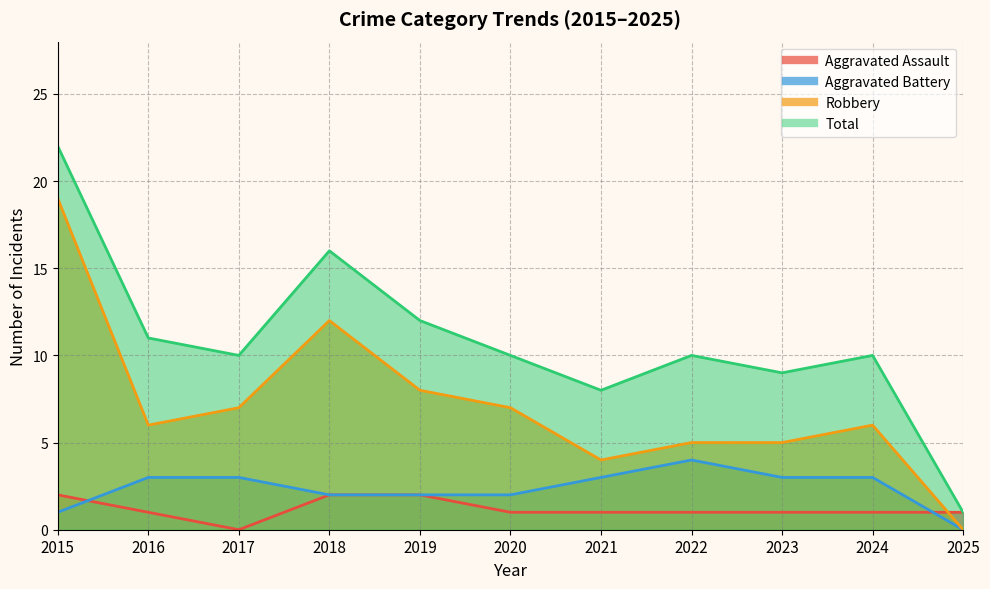

Reading left to right, list all the values displayed in this chart.

Aggravated Assault: 2015=2	2016=1	2017=0	2018=2	2019=2	2020=1	2021=1	2022=1	2023=1	2024=1	2025=1
Aggravated Battery: 2015=1	2016=3	2017=3	2018=2	2019=2	2020=2	2021=3	2022=4	2023=3	2024=3	2025=0
Robbery: 2015=19	2016=6	2017=7	2018=12	2019=8	2020=7	2021=4	2022=5	2023=5	2024=6	2025=0
Total: 2015=22	2016=11	2017=10	2018=16	2019=12	2020=10	2021=8	2022=10	2023=9	2024=10	2025=1